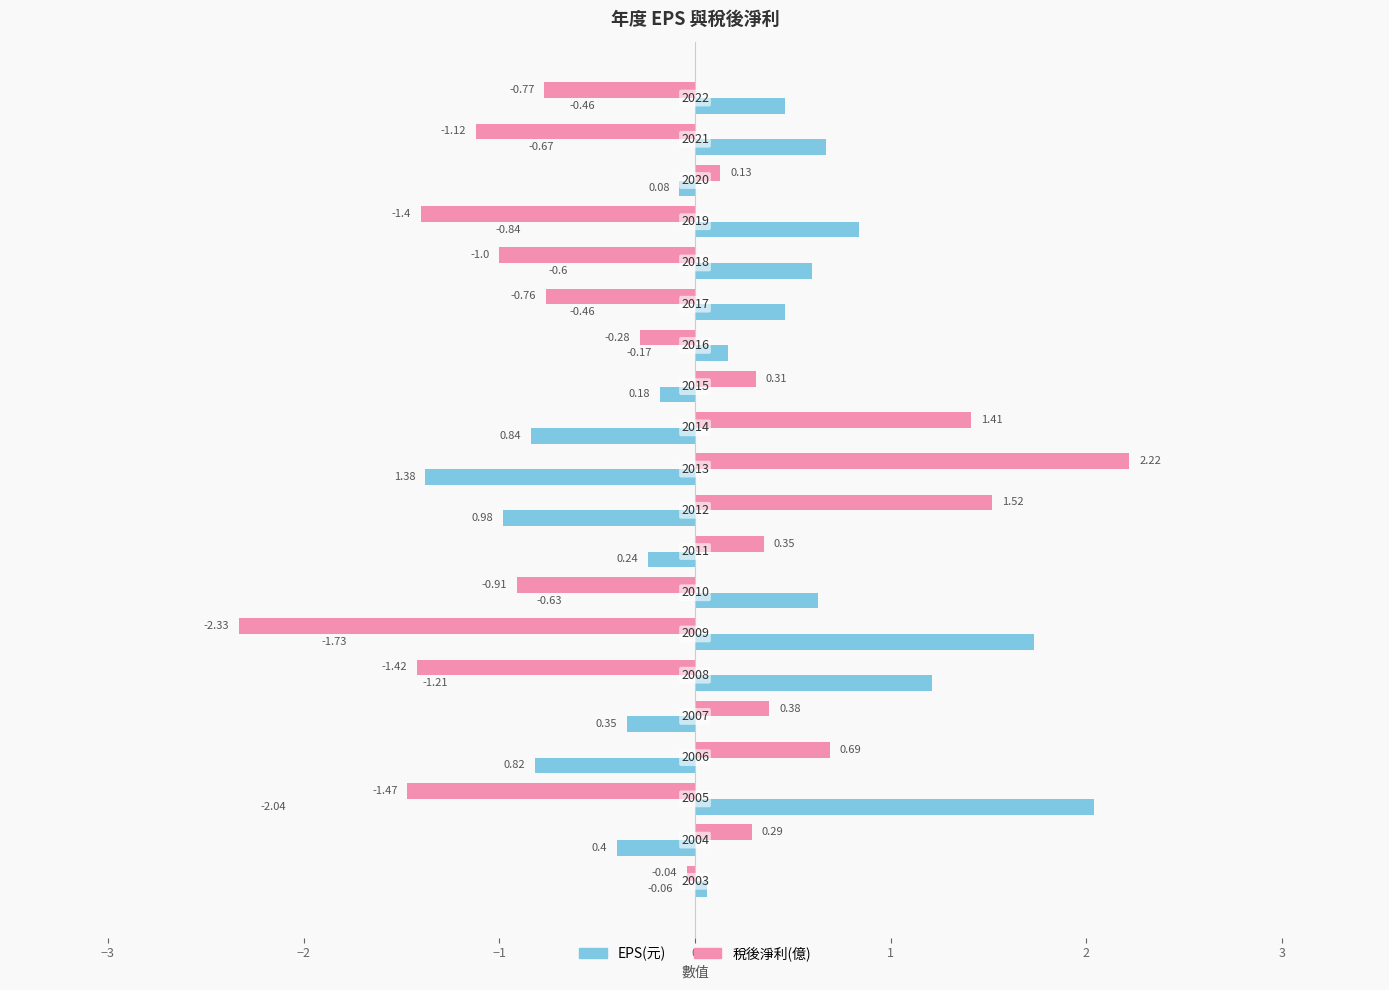

What are all the series names shown in the legend?

EPS(元), 稅後淨利(億)